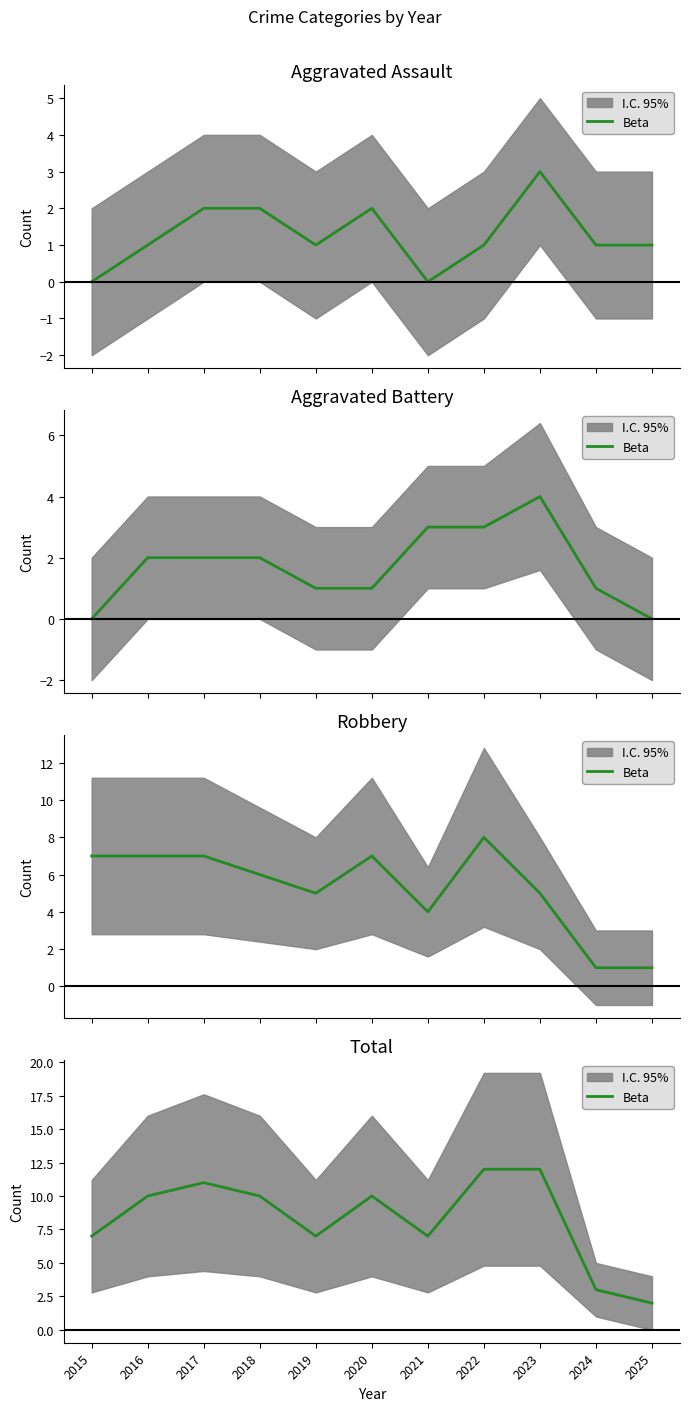

Between 2017 and 2015, which is larger?

2017